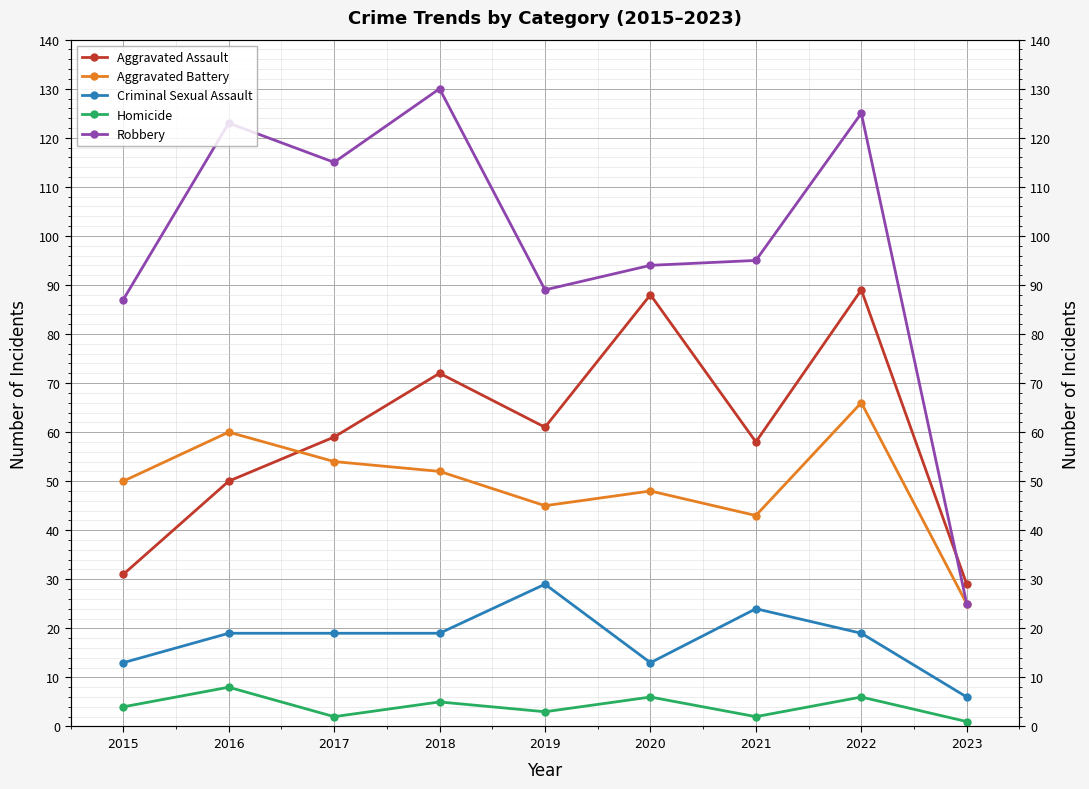

What is the value of the Aggravated Assault point at the 9th from the left?

29